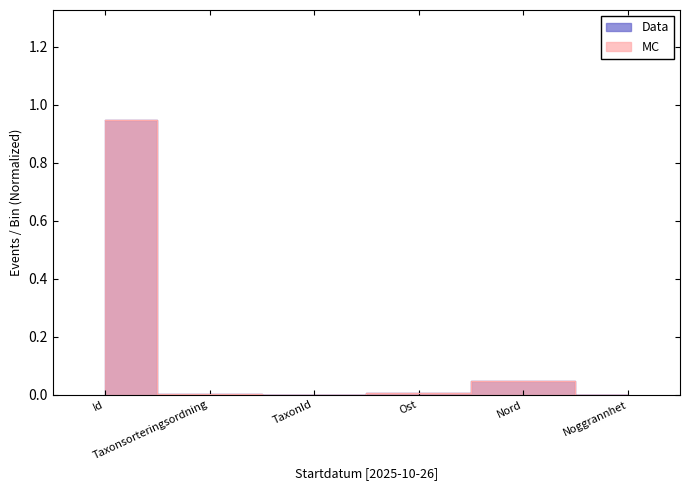

True or false: Data has a value of 0.9 at Id.

True